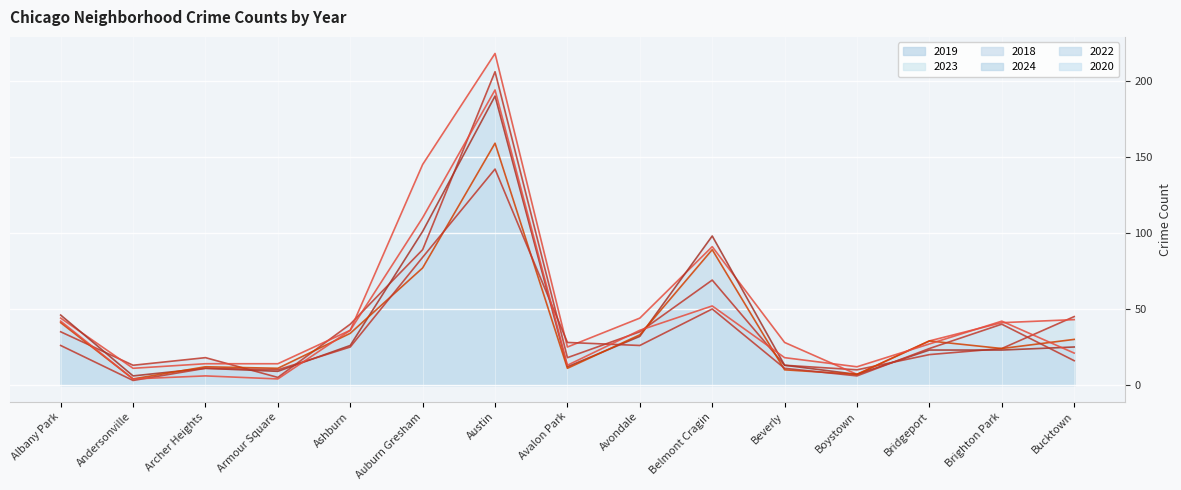

Reading left to right, transcribe all the data shown in this chart.

2019: Albany Park=35	Andersonville=13	Archer Heights=18	Armour Square=5	Ashburn=40	Auburn Gresham=89	Austin=206	Avalon Park=18	Avondale=35	Belmont Cragin=69	Beverly=13	Boystown=10	Bridgeport=20	Brighton Park=24	Bucktown=45
2023: Albany Park=44	Andersonville=11	Archer Heights=14	Armour Square=14	Ashburn=36	Auburn Gresham=145	Austin=218	Avalon Park=25	Avondale=44	Belmont Cragin=91	Beverly=28	Boystown=7	Bridgeport=29	Brighton Park=41	Bucktown=43
2018: Albany Park=46	Andersonville=6	Archer Heights=11	Armour Square=9	Ashburn=26	Auburn Gresham=101	Austin=190	Avalon Park=12	Avondale=32	Belmont Cragin=98	Beverly=13	Boystown=7	Bridgeport=23	Brighton Park=23	Bucktown=25
2024: Albany Park=41	Andersonville=4	Archer Heights=12	Armour Square=11	Ashburn=34	Auburn Gresham=77	Austin=159	Avalon Park=11	Avondale=33	Belmont Cragin=89	Beverly=10	Boystown=7	Bridgeport=29	Brighton Park=24	Bucktown=30
2022: Albany Park=26	Andersonville=3	Archer Heights=11	Armour Square=10	Ashburn=25	Auburn Gresham=84	Austin=142	Avalon Park=28	Avondale=26	Belmont Cragin=50	Beverly=11	Boystown=6	Bridgeport=24	Brighton Park=40	Bucktown=16
2020: Albany Park=42	Andersonville=4	Archer Heights=6	Armour Square=4	Ashburn=36	Auburn Gresham=110	Austin=194	Avalon Park=13	Avondale=36	Belmont Cragin=52	Beverly=18	Boystown=12	Bridgeport=27	Brighton Park=42	Bucktown=21